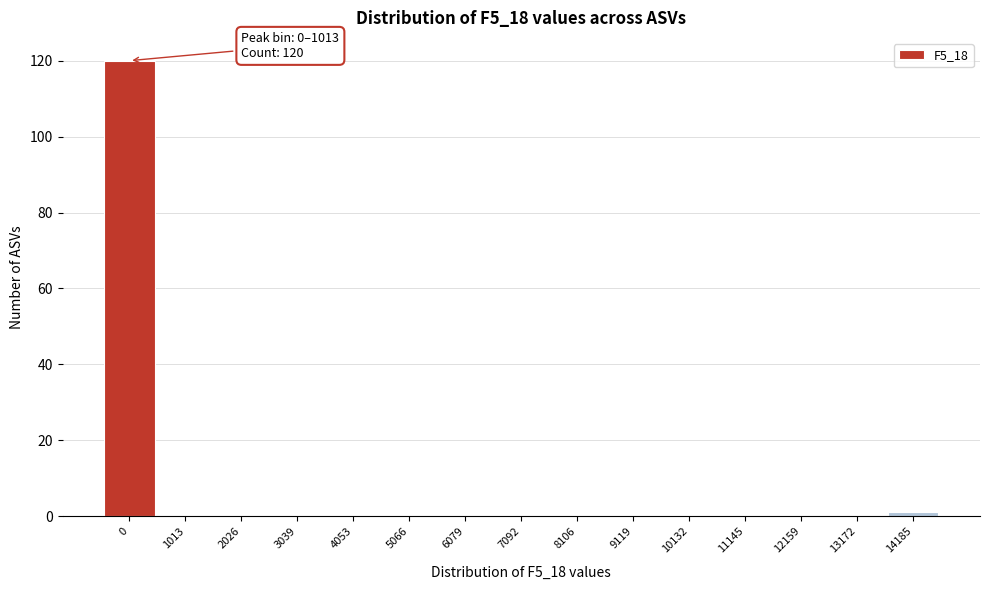

Reading left to right, transcribe all the data shown in this chart.

0=120	1013=0	2026=0	3039=0	4053=0	5066=0	6079=0	7092=0	8106=0	9119=0	10132=0	11145=0	12159=0	13172=0	14185=1